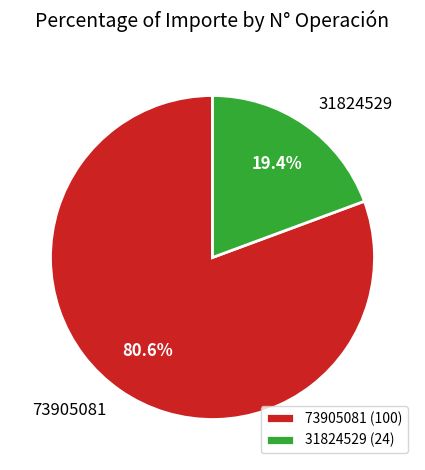

Is it true that 31824529 is 26% of the pie?

False